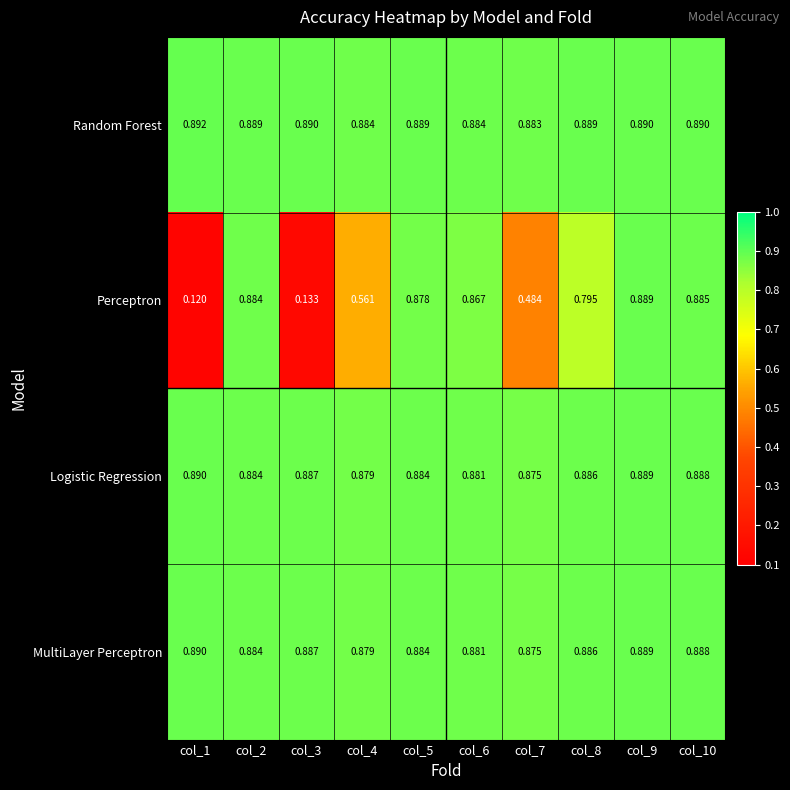

Which series has the widest spread of values?

Perceptron